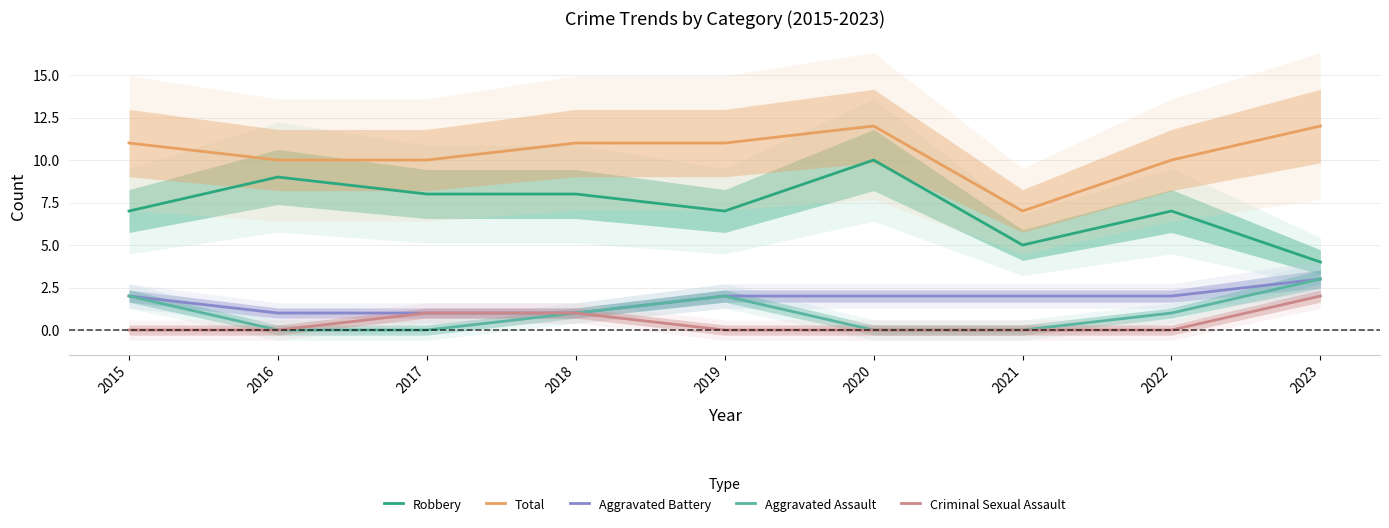

At which category does Robbery reach its first local valley?

2019